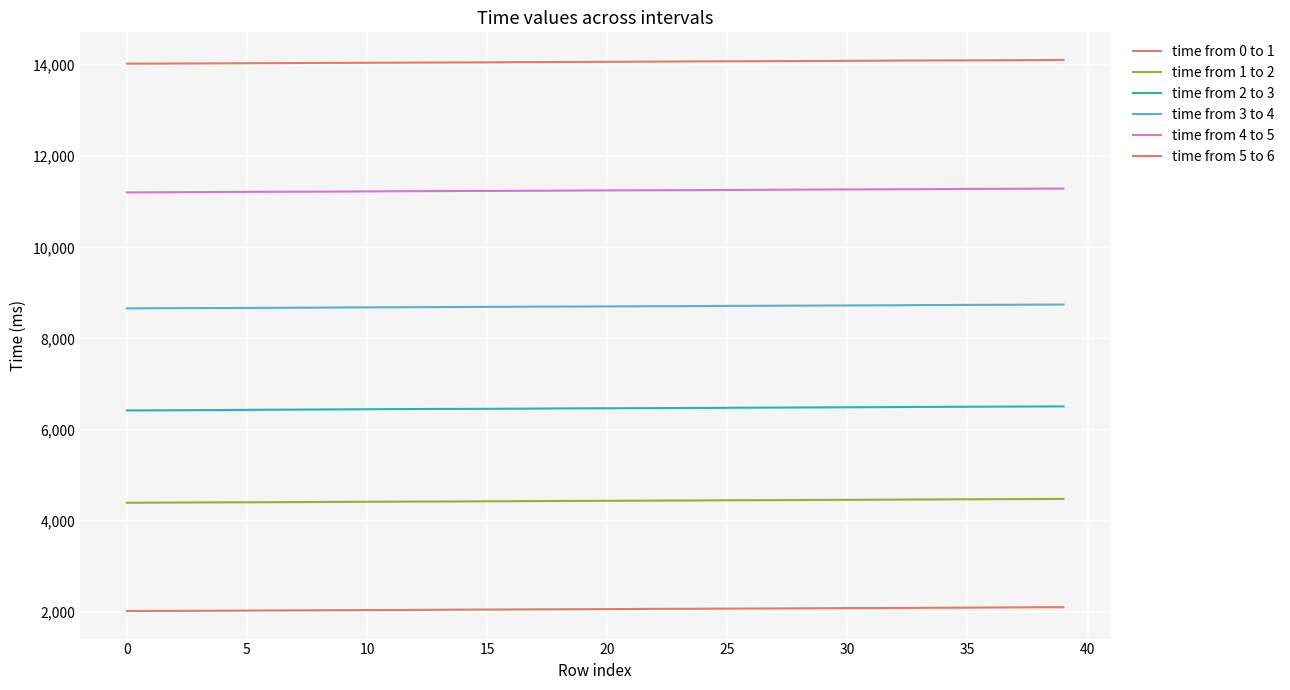

At which category is the sum across all series the highest?

39